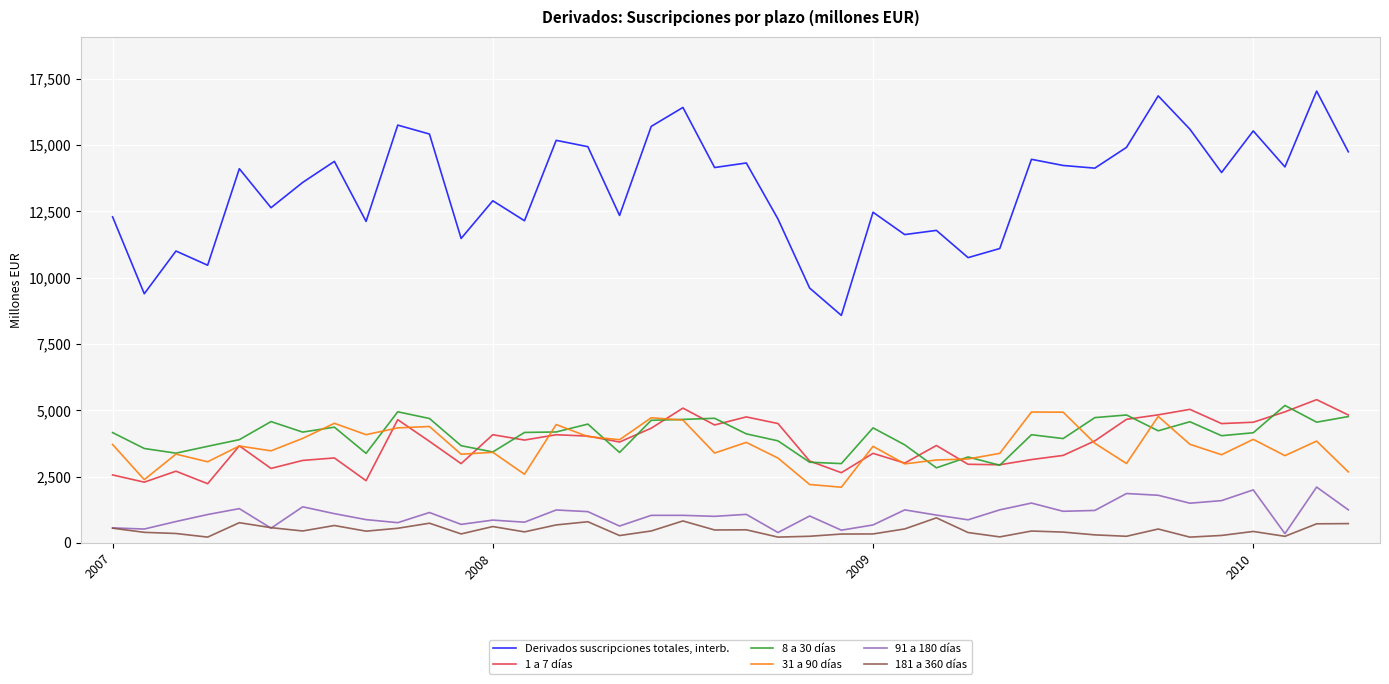

At how many categories does at least one series exceed 10672?

36